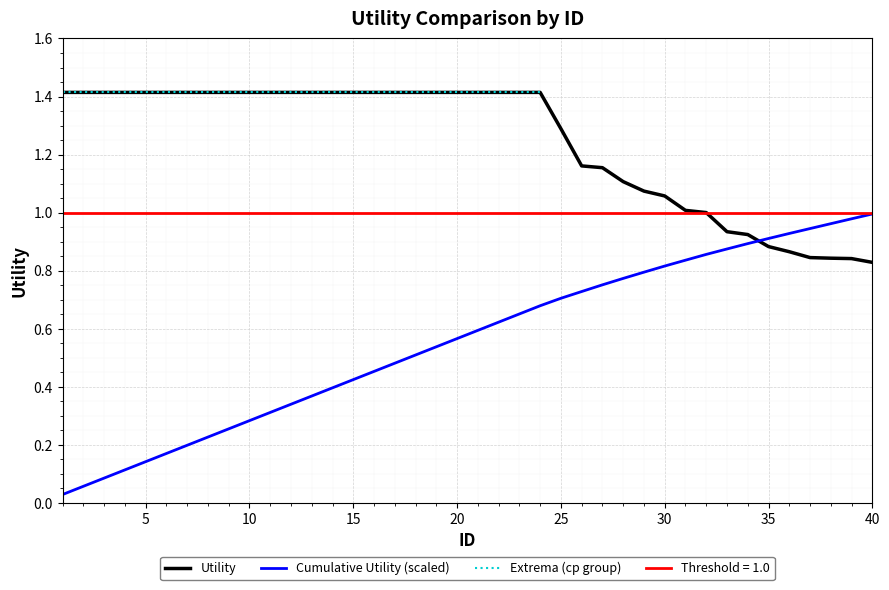

Where is Cumulative Utility nearest to the value 0?

1